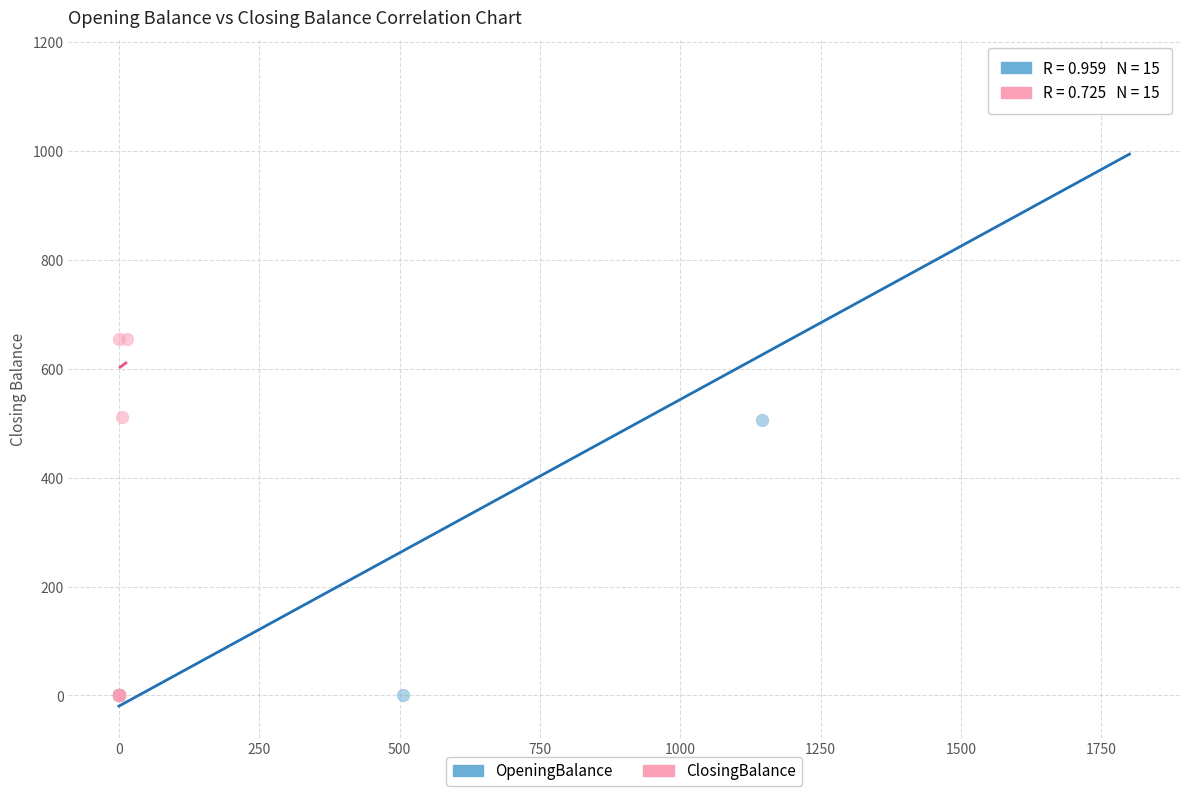

Which series has the largest Y range (max minus min)?

OpeningBalance